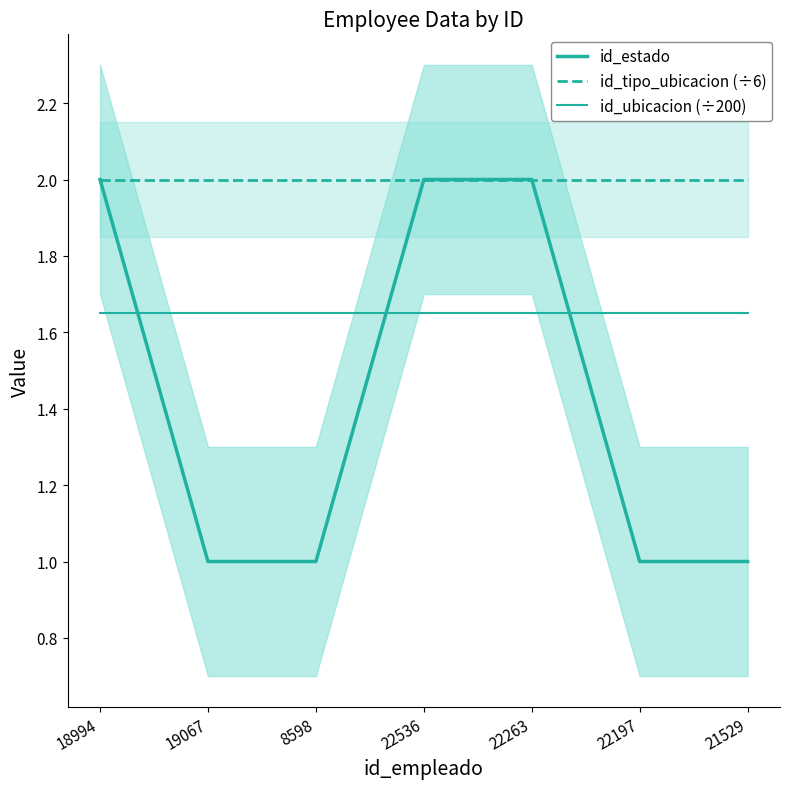

Which series has the largest range (max minus min)?

id_estado